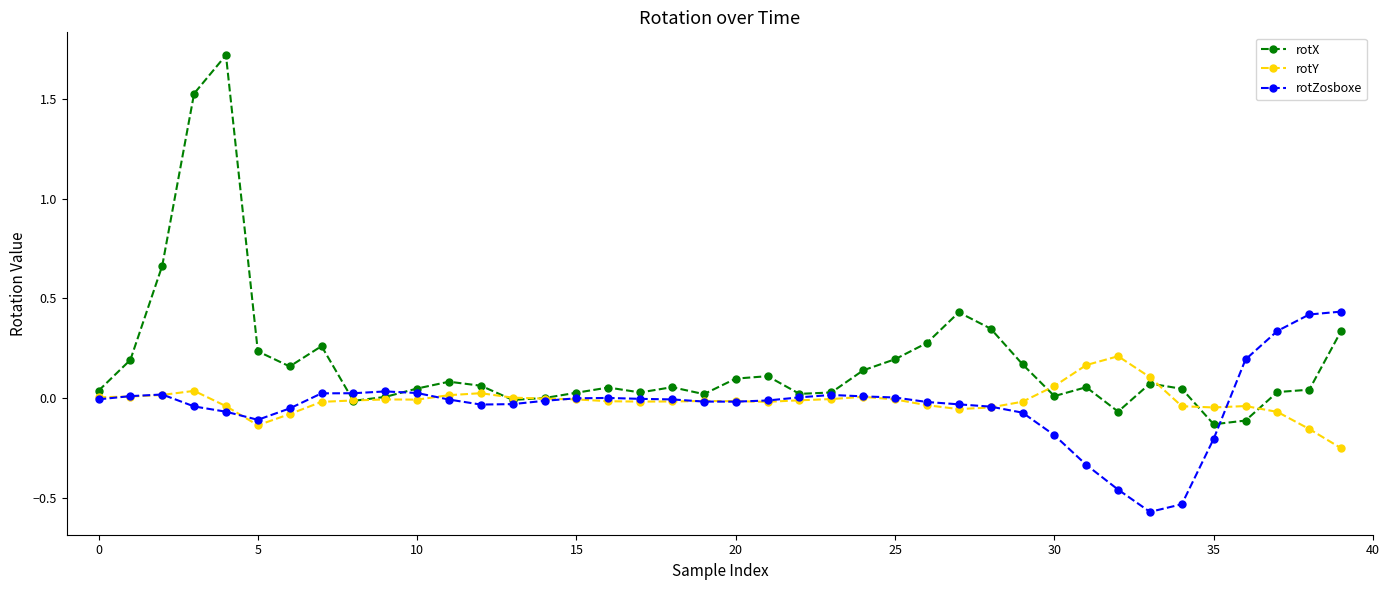

Which series has the largest range (max minus min)?

rotX